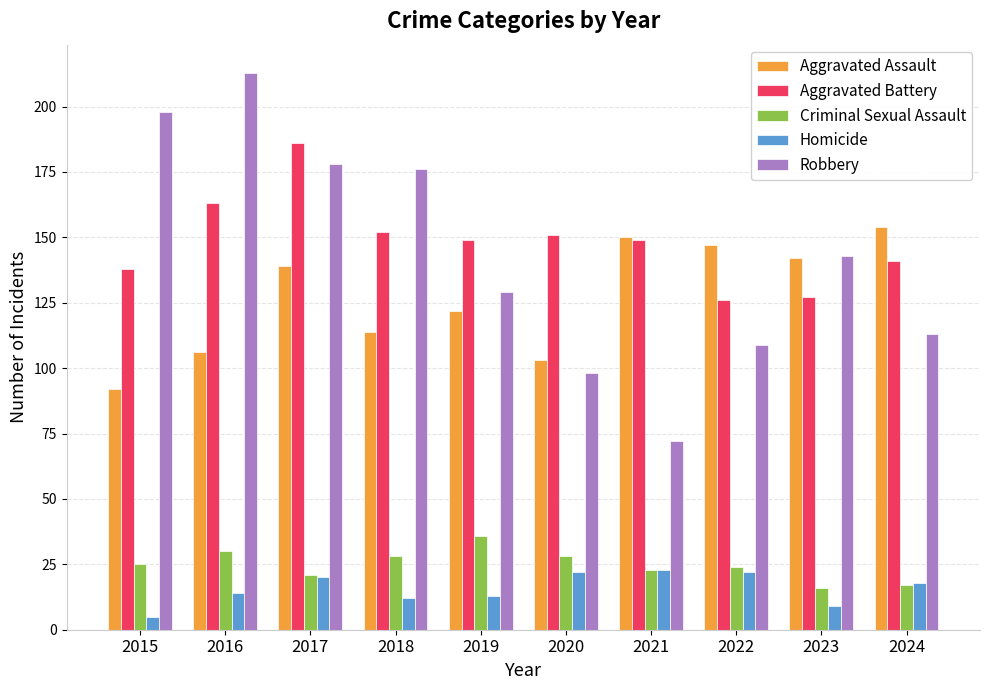

Which series has the widest spread of values?

Robbery